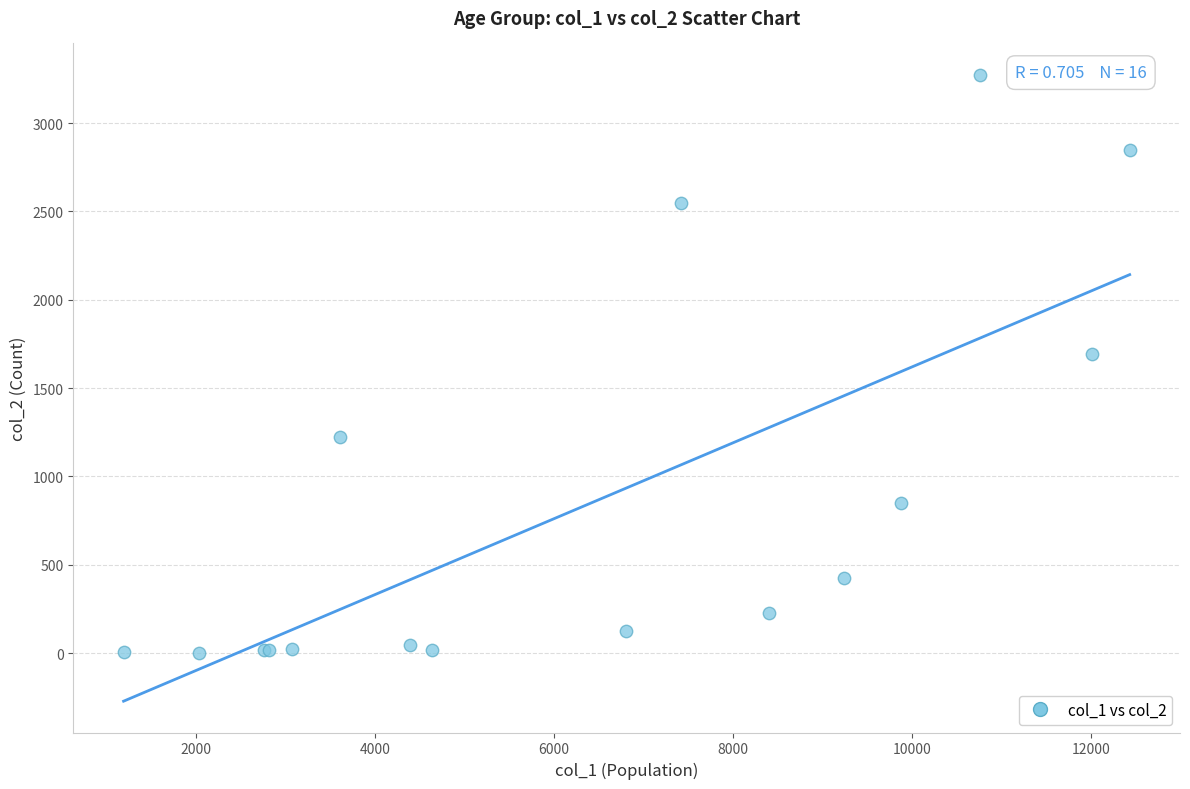

What Y value in the scatter plot is closest to 1638?

1690